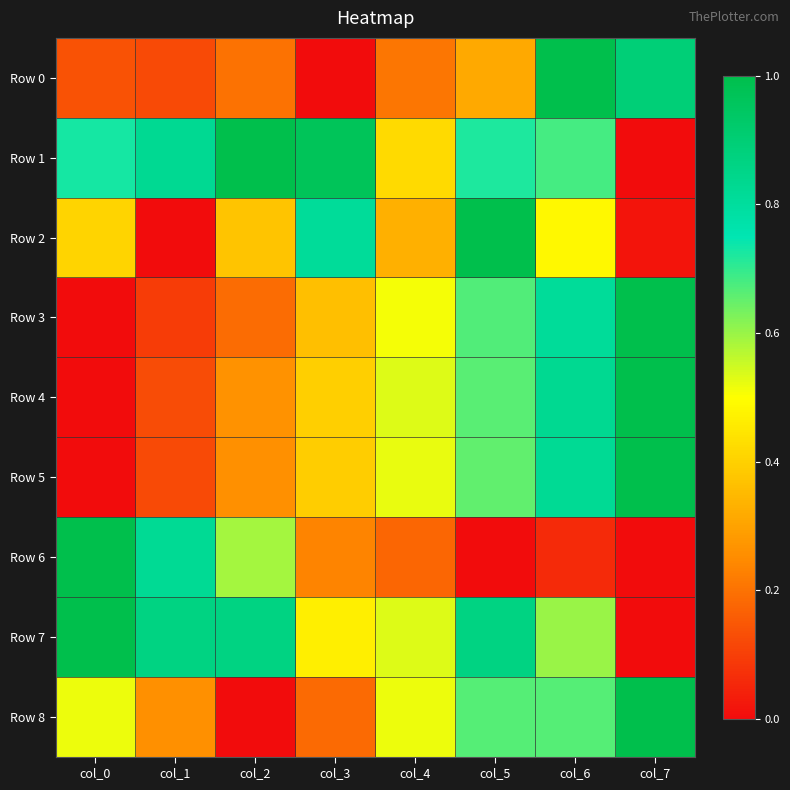

Reading left to right, list all the values displayed in this chart.

Row 0: col_0=0.1	col_1=0.1	col_2=0.2	col_3=0.0	col_4=0.2	col_5=0.3	col_6=1.0	col_7=0.9
Row 1: col_0=0.7	col_1=0.8	col_2=1.0	col_3=1.0	col_4=0.4	col_5=0.7	col_6=0.7	col_7=0.0
Row 2: col_0=0.4	col_1=0.0	col_2=0.4	col_3=0.8	col_4=0.3	col_5=1.0	col_6=0.5	col_7=0.0
Row 3: col_0=0.0	col_1=0.1	col_2=0.2	col_3=0.4	col_4=0.5	col_5=0.7	col_6=0.8	col_7=1.0
Row 4: col_0=0.0	col_1=0.1	col_2=0.3	col_3=0.4	col_4=0.5	col_5=0.7	col_6=0.8	col_7=1.0
Row 5: col_0=0.0	col_1=0.1	col_2=0.3	col_3=0.4	col_4=0.5	col_5=0.7	col_6=0.8	col_7=1.0
Row 6: col_0=1.0	col_1=0.8	col_2=0.6	col_3=0.2	col_4=0.2	col_5=0.0	col_6=0.1	col_7=0.0
Row 7: col_0=1.0	col_1=0.9	col_2=0.9	col_3=0.5	col_4=0.5	col_5=0.9	col_6=0.6	col_7=0.0
Row 8: col_0=0.5	col_1=0.3	col_2=0.0	col_3=0.2	col_4=0.5	col_5=0.7	col_6=0.7	col_7=1.0